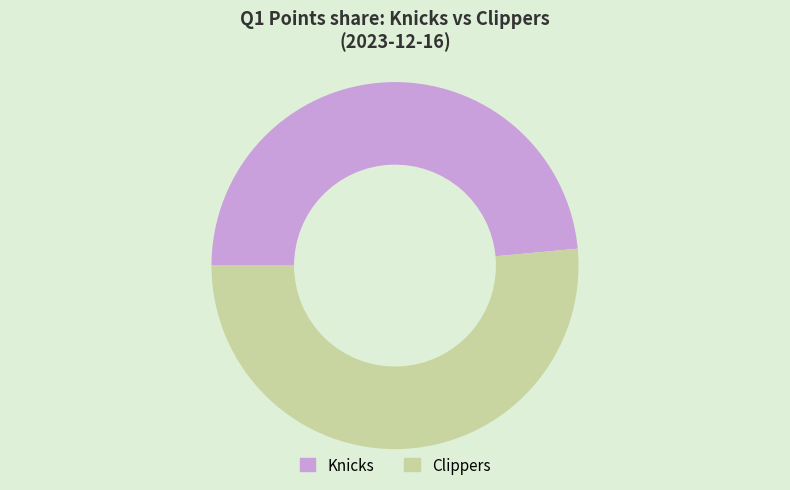

How many slices are in this pie chart?

2